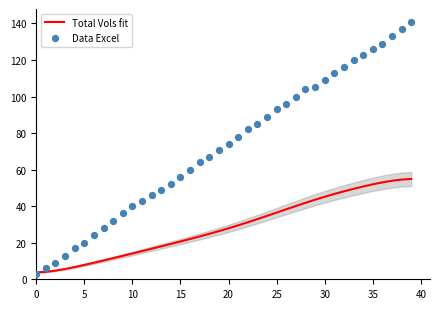

What are all the series names shown in the legend?

Total Vols fit, Data Excel